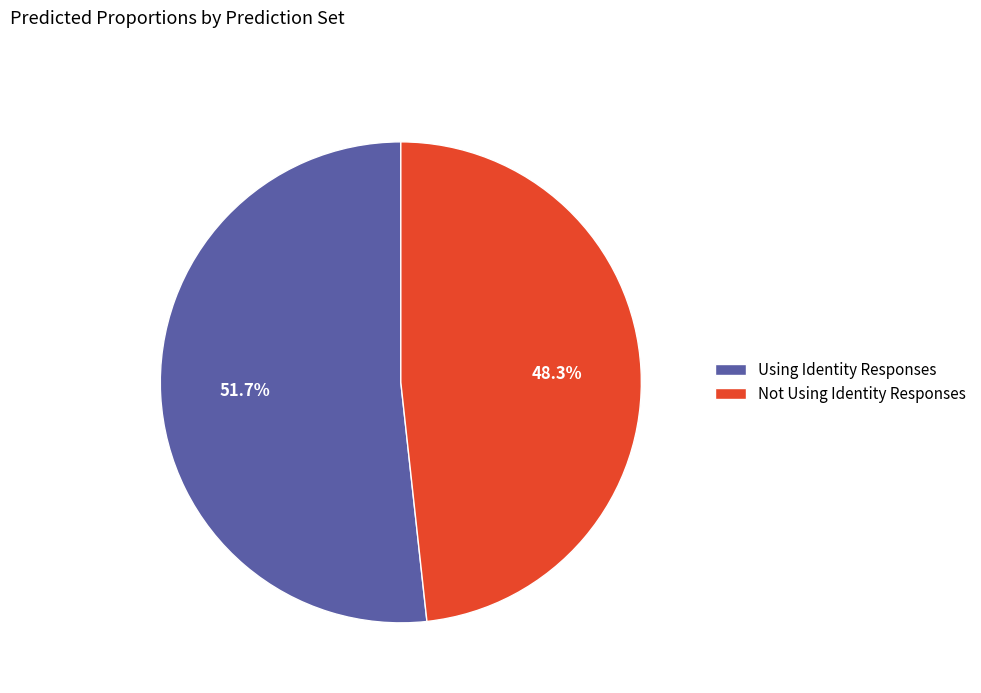

True or false: Using Identity Responses accounts for 52% of the total.

True